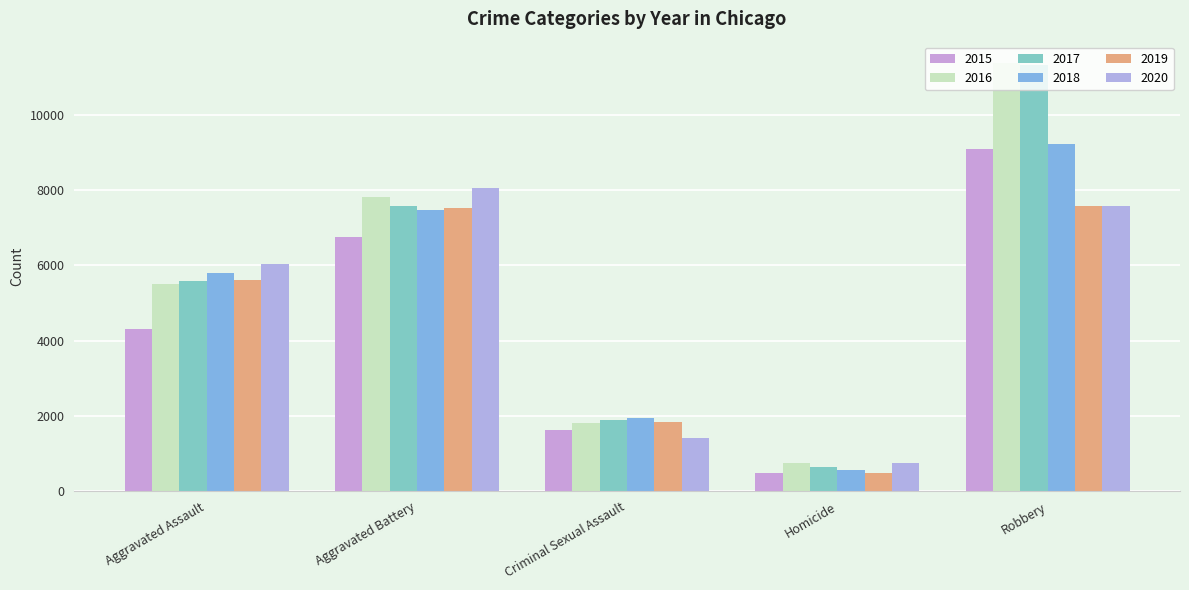

How many data points does each series have?

5